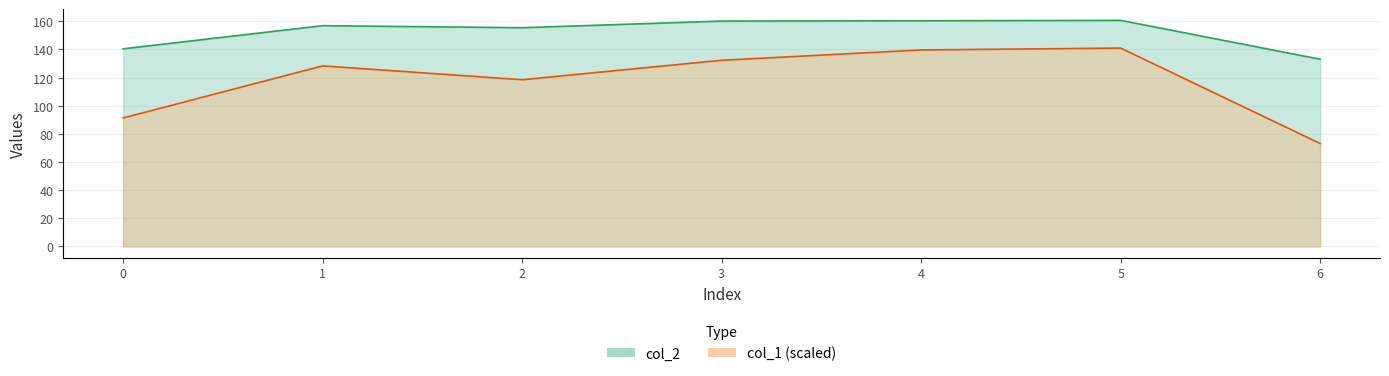

At which category does col_1 reach its first local peak?

1